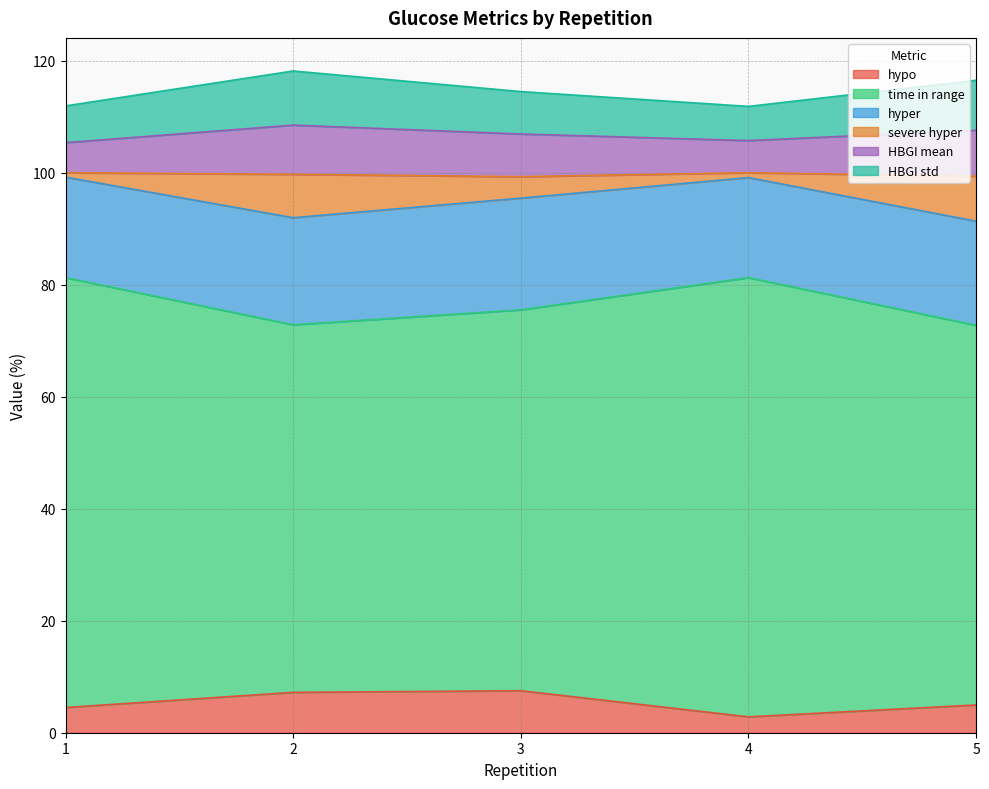

What is the value of the HBGI std point at the 3rd from the left?

114.5